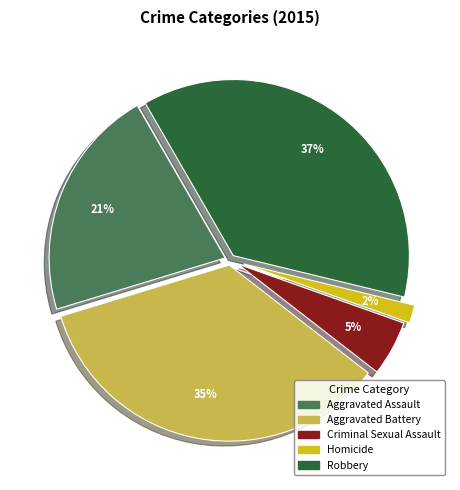

To the nearest percent, what is the difference between the largest and smallest slice percentages?

35%